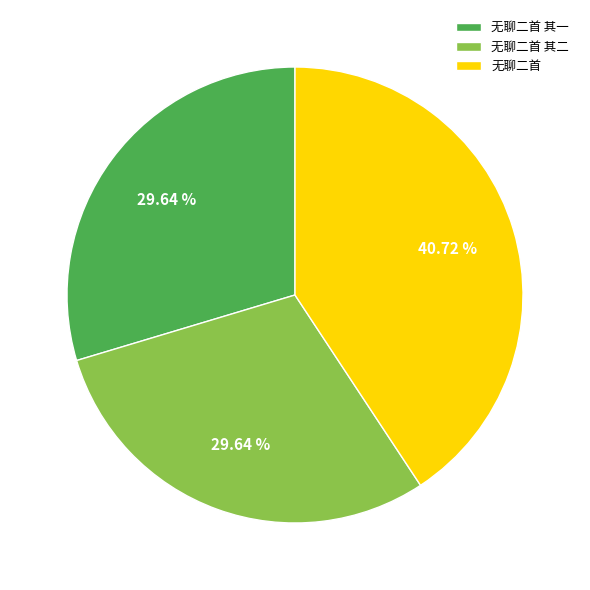

Approximately how many times larger is the value at 无聊二首 其二 compared to 无聊二首?

0.7